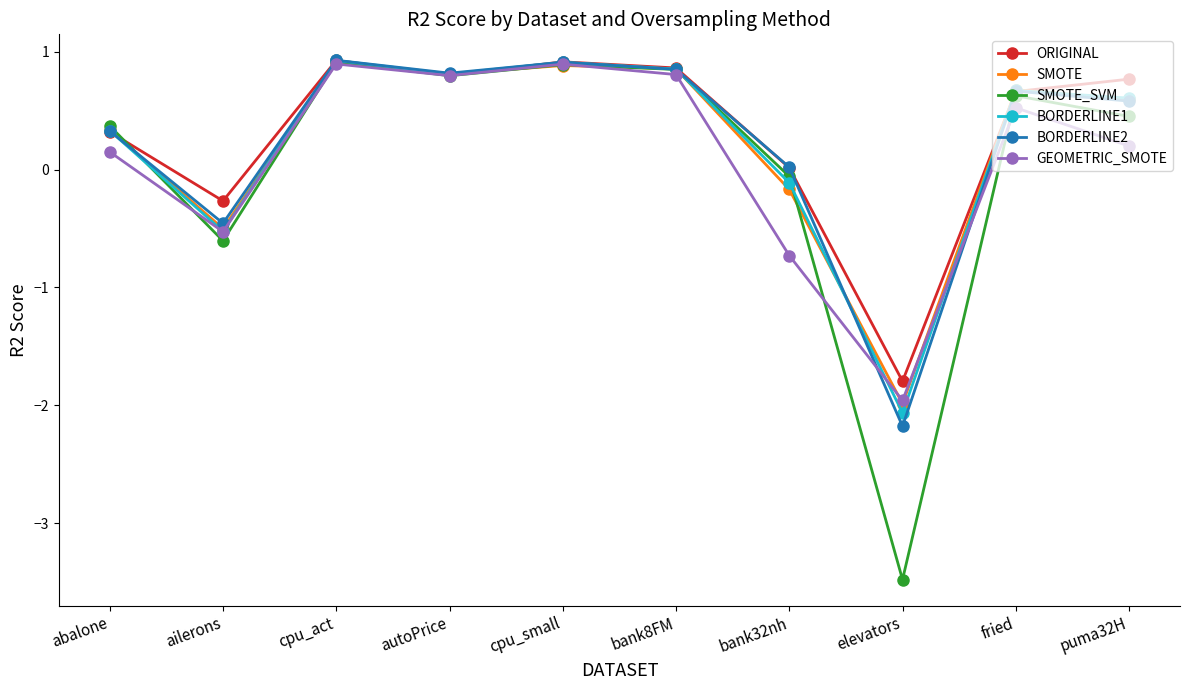

What is the difference between the second highest and second lowest values in the ORIGINAL series?

1.2